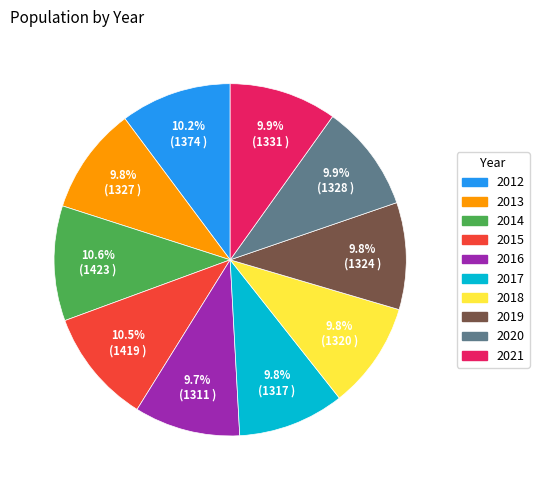

How many segments does this pie chart have?

10